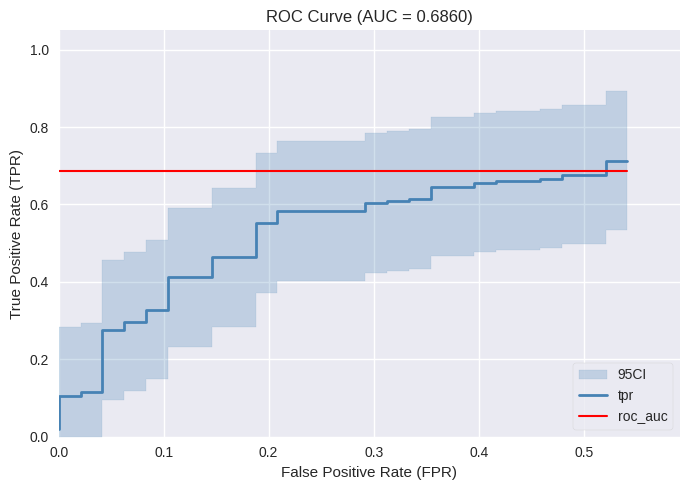

Reading right to left, extract all data points from this chart.

tpr: 0.7	0.7	0.7	0.7	0.7	0.7	0.7	0.7	0.7	0.7	0.6	0.6	0.6	0.6	0.6	0.6	0.6	0.6	0.6	0.6	0.6	0.6	0.5	0.5	0.4	0.4	0.3	0.3	0.3	0.3	0.3	0.3	0.1	0.1	0.1	0.1	0.1	0.1	0.0	0.0
roc_auc: 0.7	0.7	0.7	0.7	0.7	0.7	0.7	0.7	0.7	0.7	0.7	0.7	0.7	0.7	0.7	0.7	0.7	0.7	0.7	0.7	0.7	0.7	0.7	0.7	0.7	0.7	0.7	0.7	0.7	0.7	0.7	0.7	0.7	0.7	0.7	0.7	0.7	0.7	0.7	0.7